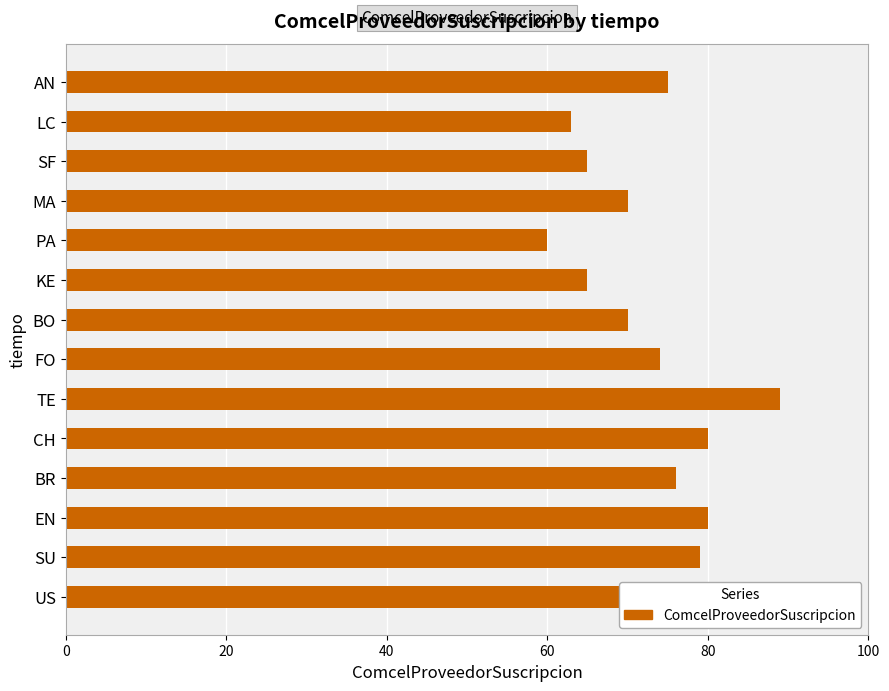

What is the difference between the maximum and minimum values?

29